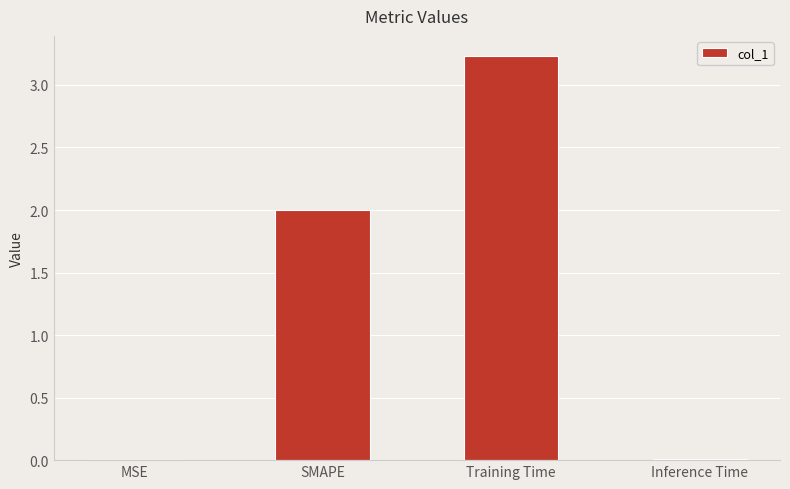

At which category does the chart reach its peak across all series?

Training Time